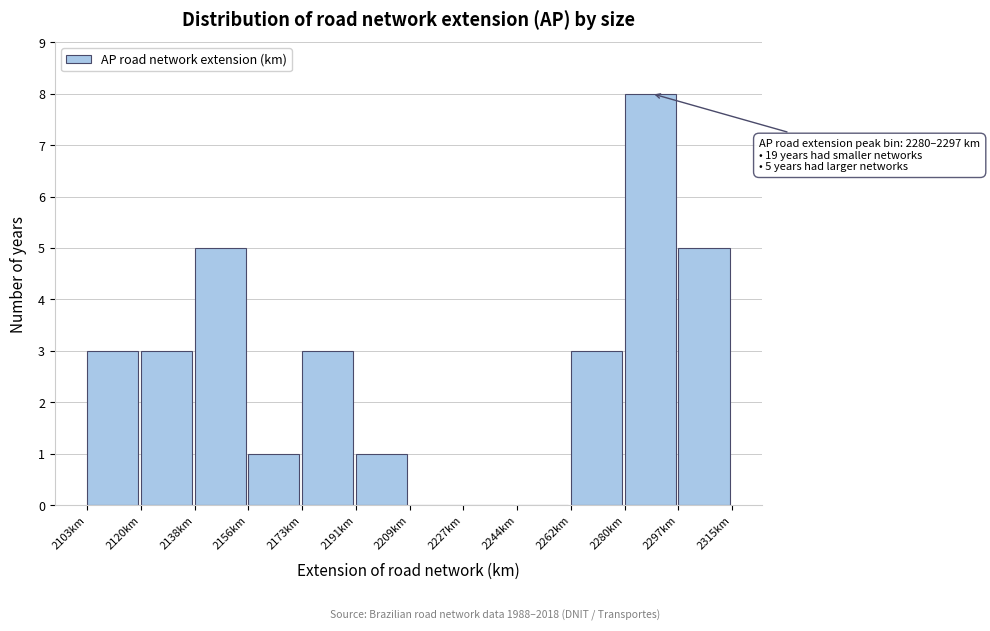

Over which range of the x-axis is the bar tallest?

2280 to 2298